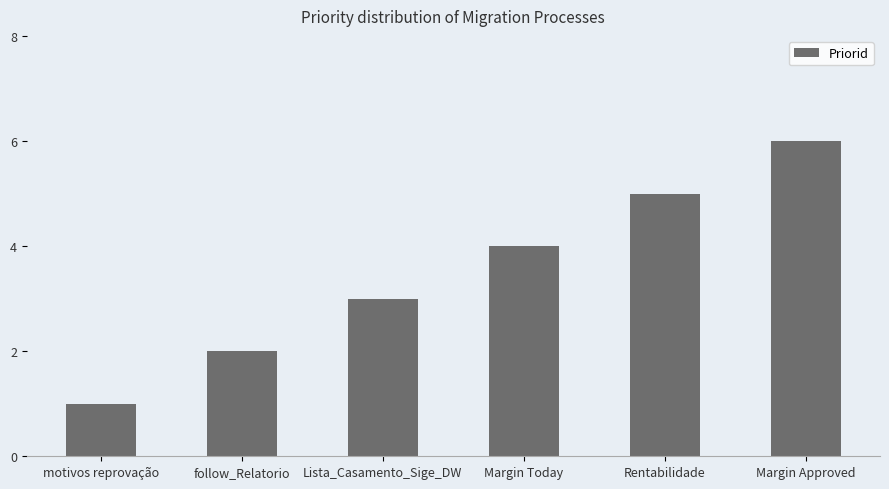

What is the change in value from Margin Today to Margin Approved?

+2